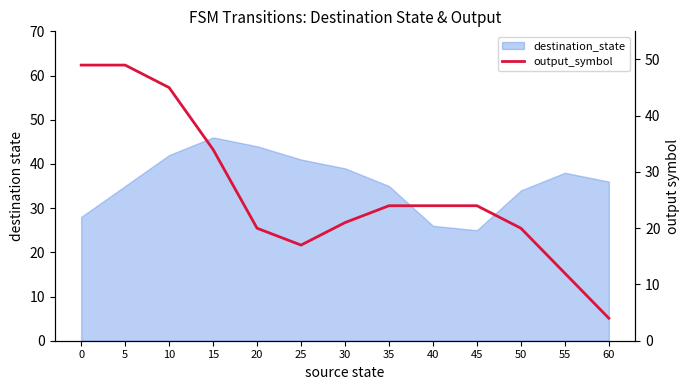

How many lines are shown in the chart?

1